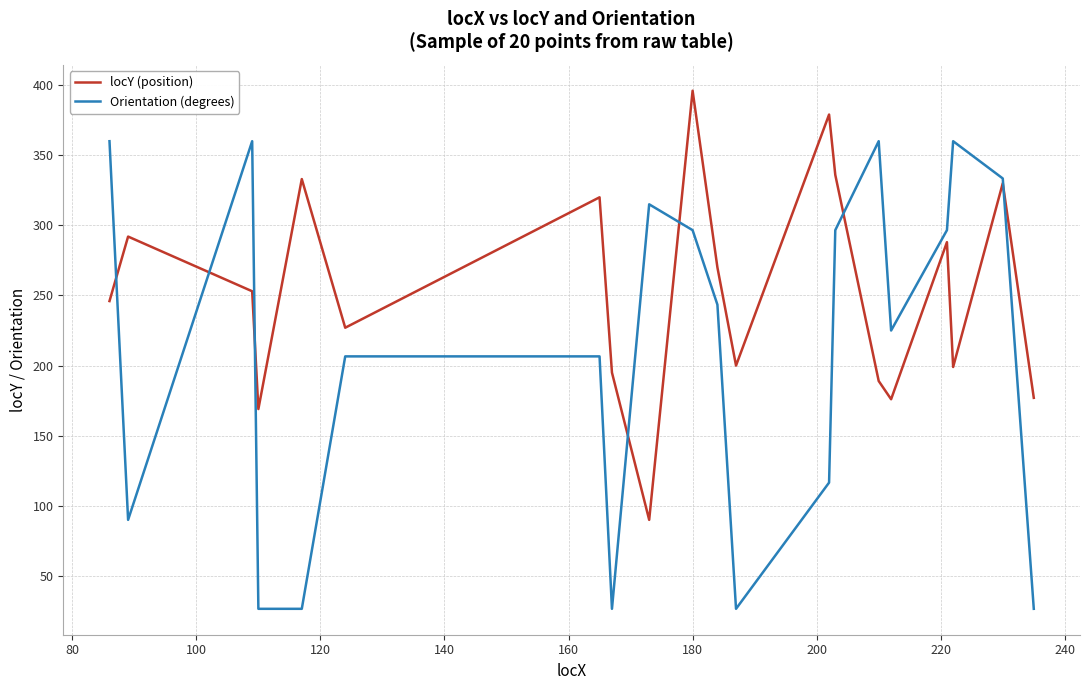

What is the minimum value for locY (position)?

90.0